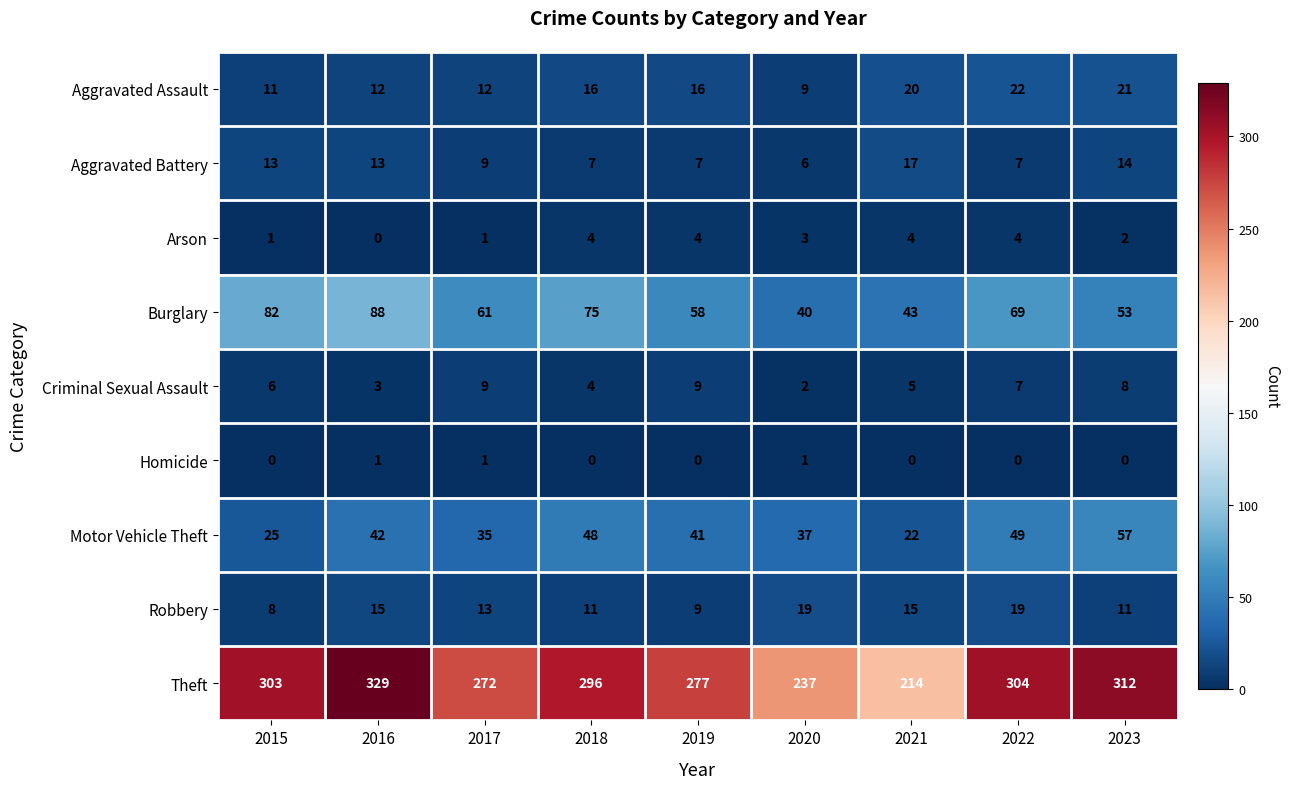

Which series has the largest total across all categories?

Theft